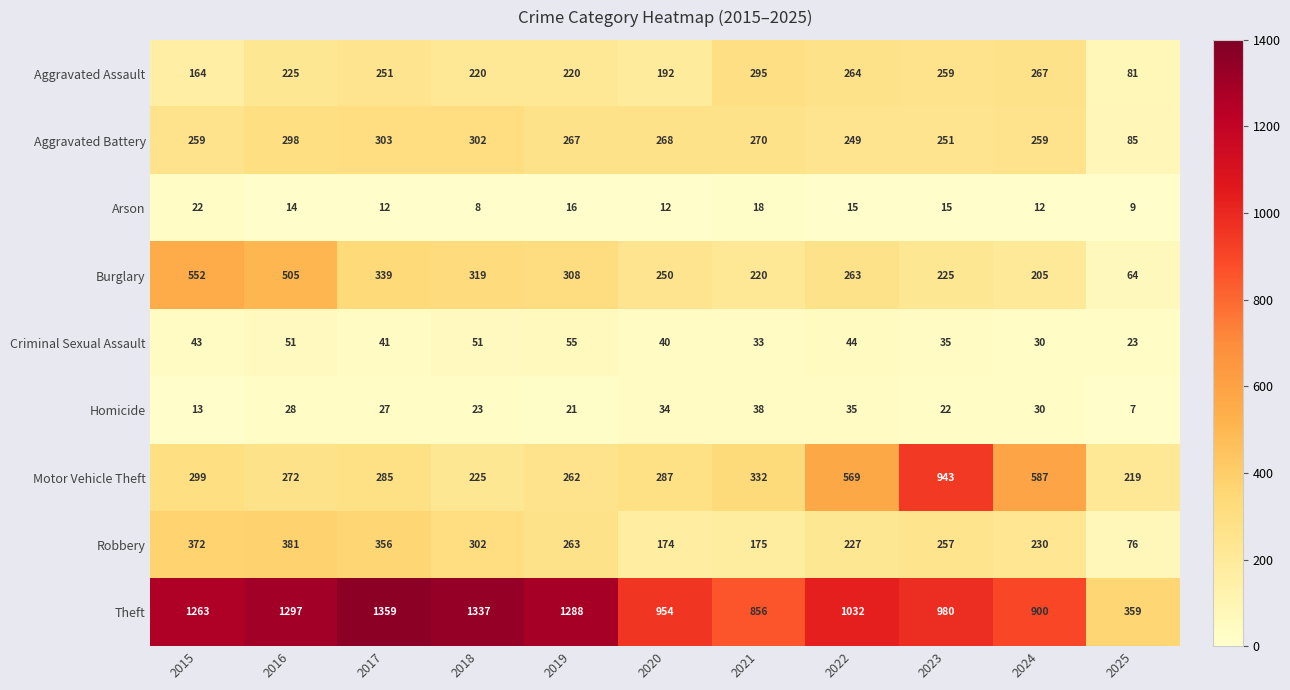

Which series has the largest total across all categories?

Theft